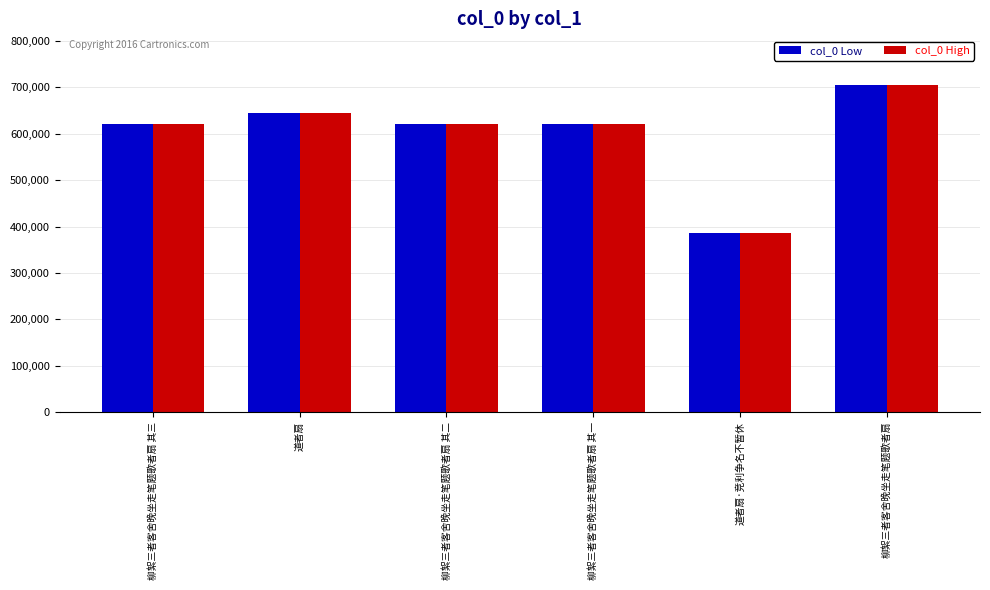

What is the approximate value of col_0 High at 柳絮三者客舍晚坐走笔题歌者扇 其一?

621331